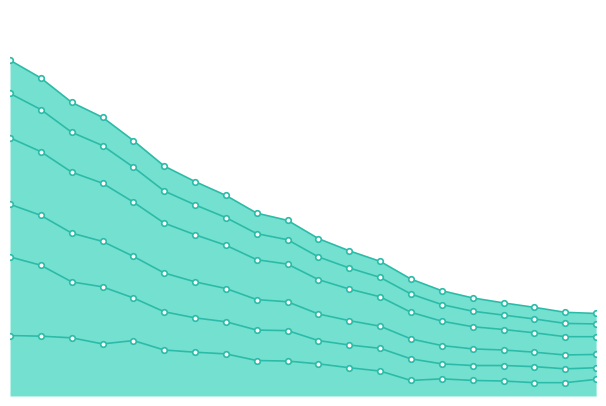

Which series has the largest total across all categories?

County_6